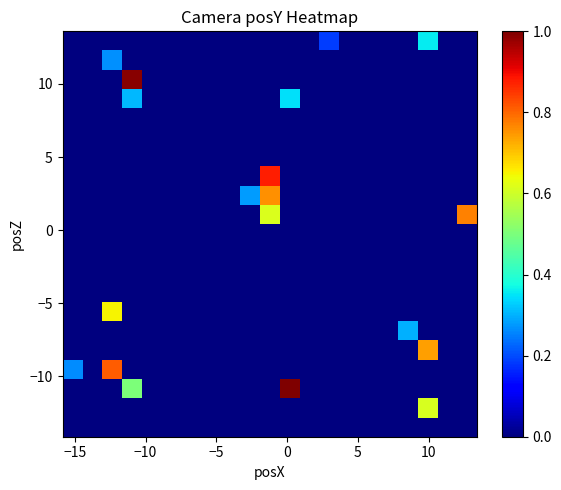

How many series are shown in this chart?

21